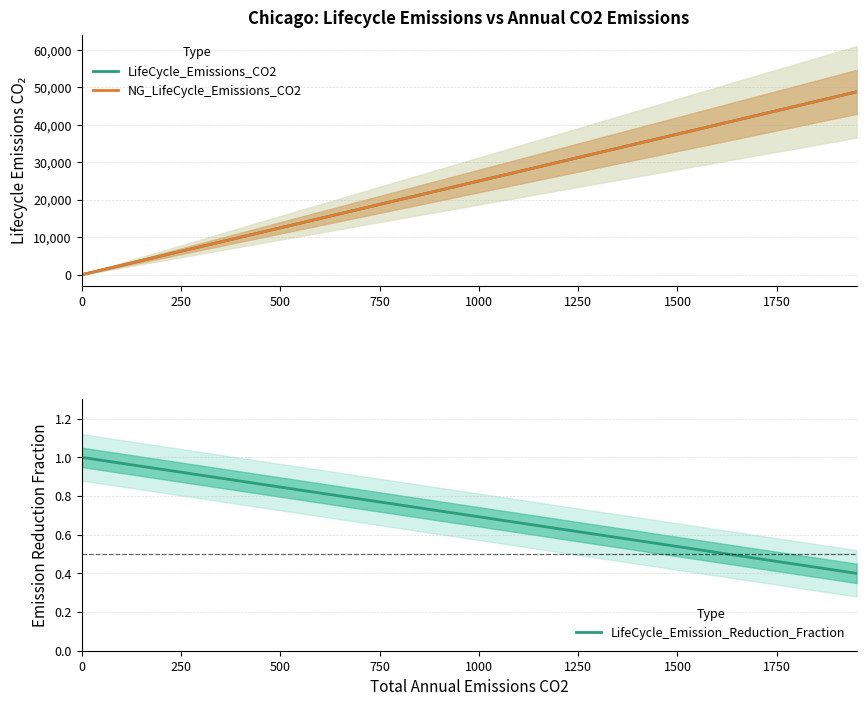

What is the maximum value for NG_LifeCycle_Emissions_CO2?

48769.6